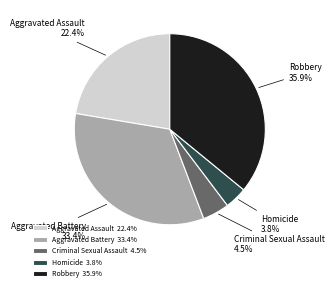

True or false: Robbery accounts for 50% of the total.

False